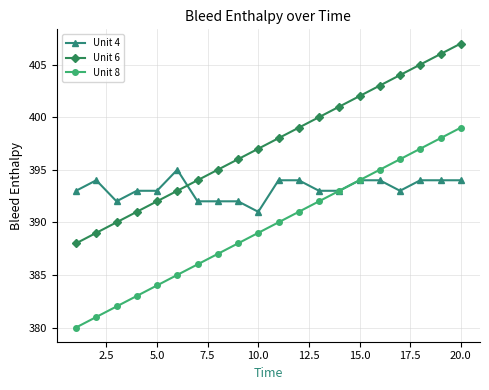

How many Unit 4 values are between 393 and 394?

14